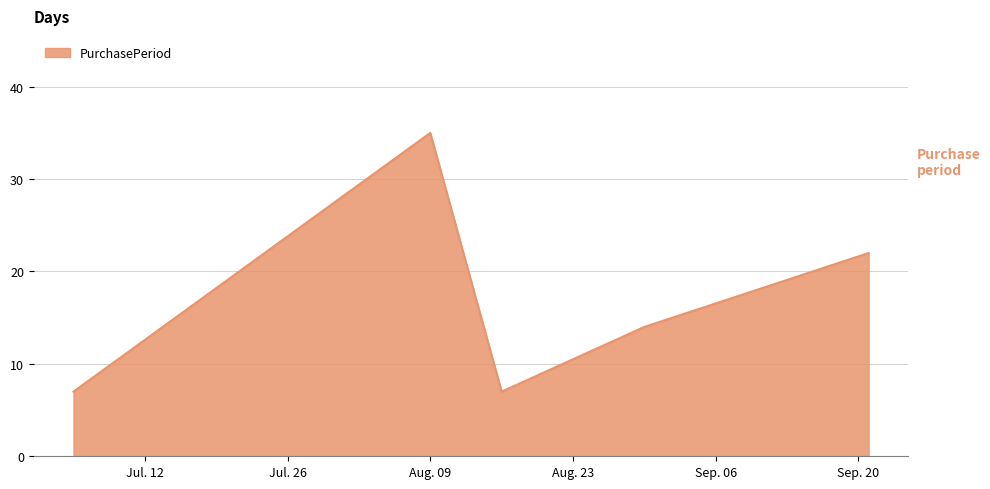

What is the greatest value displayed?

35